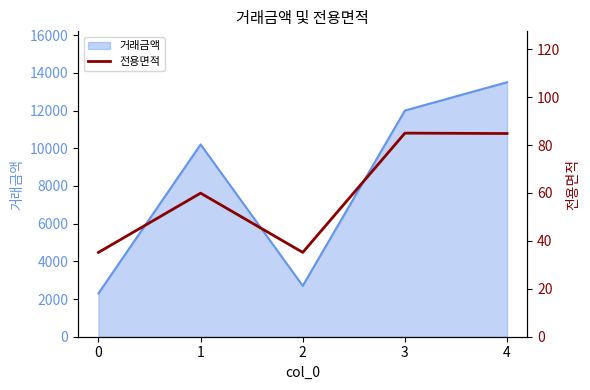

True or false: the data has more than 0 interior local peaks.

True